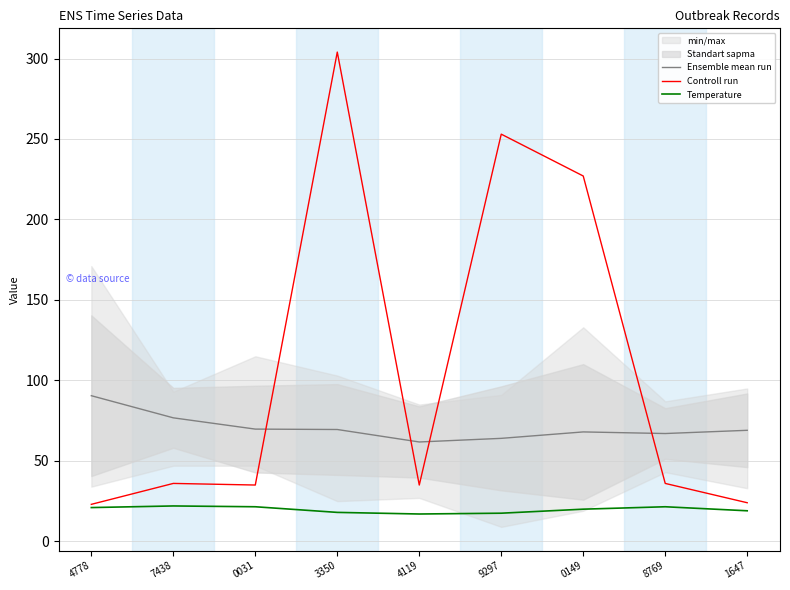

Which has a higher value, 4119 or 0031?

0031